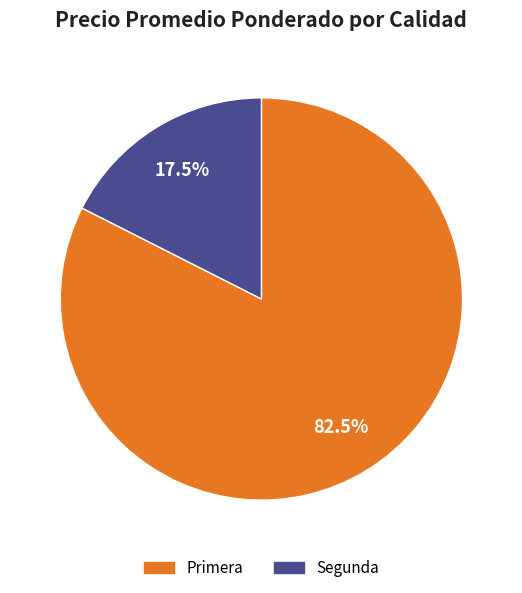

Is there a majority slice in this chart?

Yes